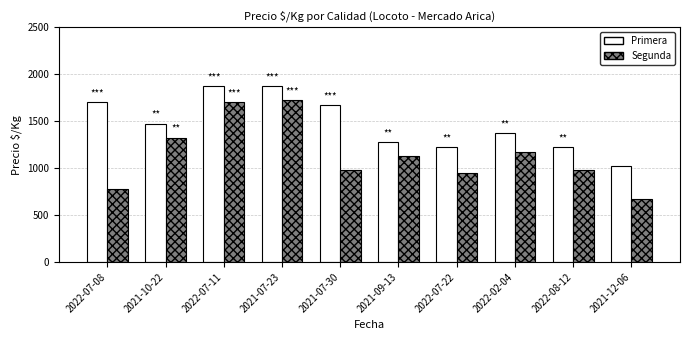

The Primera series shows 728 at 2022-02-04. True or false?

False